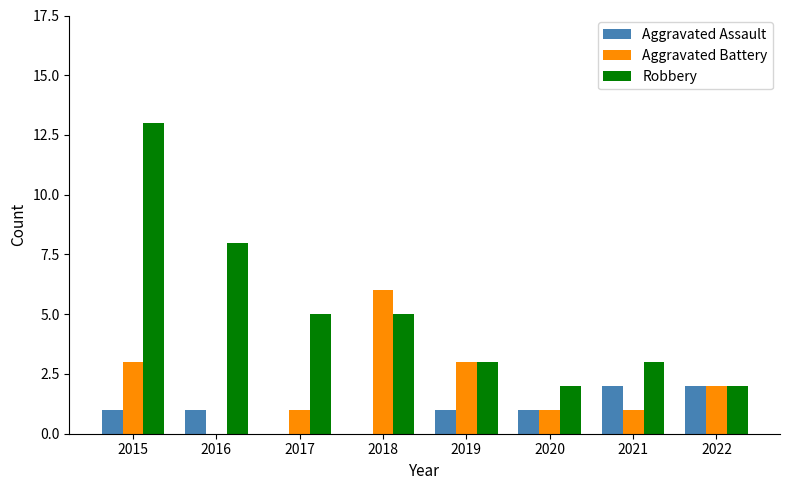

What is the sum of all Robbery values?

41